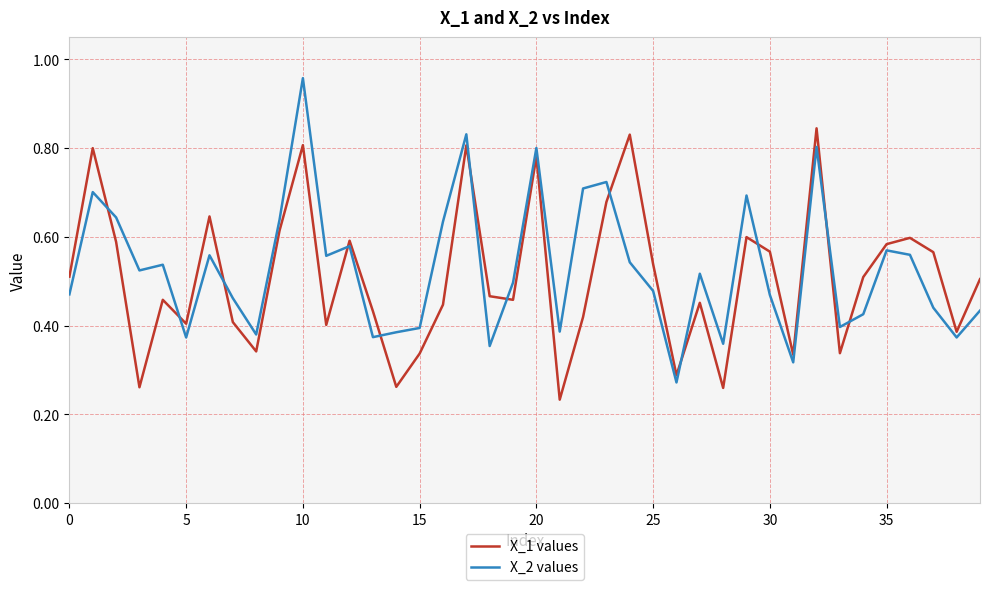

Which series has the widest spread of values?

X_2 values